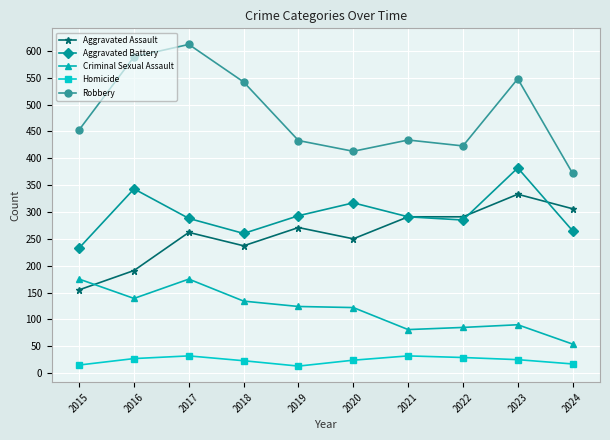

What are all the series names shown in the legend?

Aggravated Assault, Aggravated Battery, Criminal Sexual Assault, Homicide, Robbery